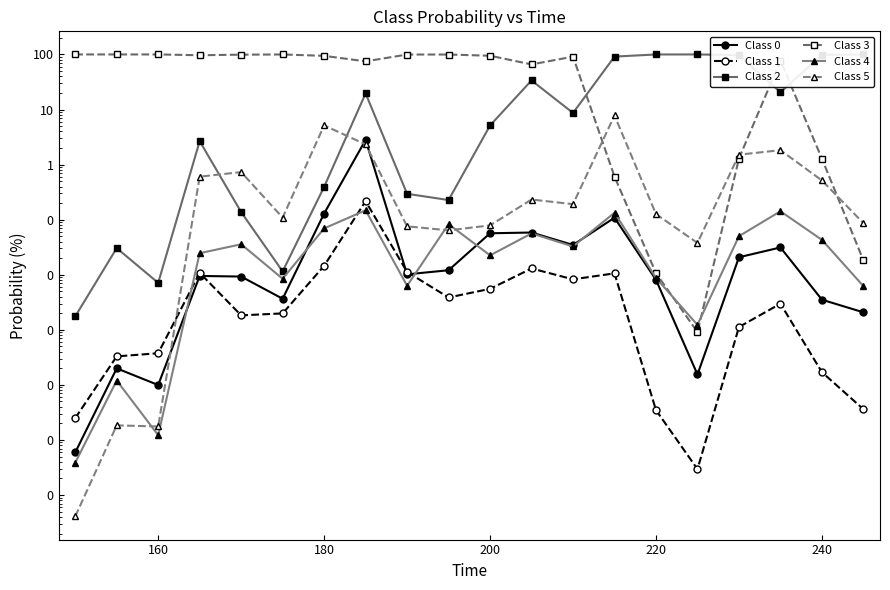

How many series are shown in this chart?

6